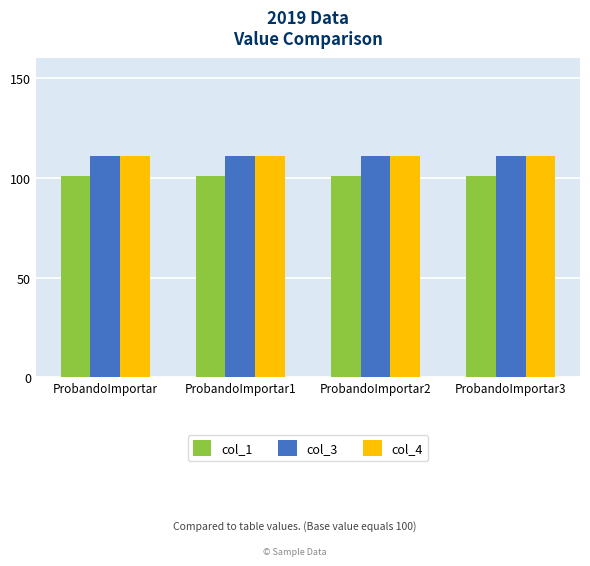

Is it true that col_4 equals 111 at ProbandoImportar?

True